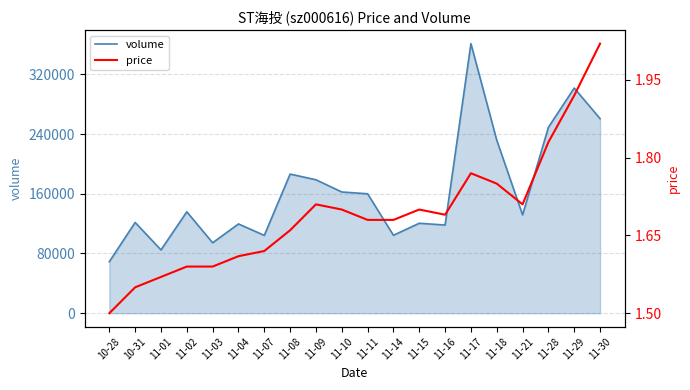

Reading left to right, transcribe all the data shown in this chart.

volume: 69024.0	121554.0	84792.0	135831.0	94366.0	119581.0	104258.0	186354.0	178722.0	162380.0	159976.0	104398.0	120499.0	118099.0	361047.0	231740.0	131723.0	249019.0	301552.0	260551.0
price: 1.5	1.6	1.6	1.6	1.6	1.6	1.6	1.7	1.7	1.7	1.7	1.7	1.7	1.7	1.8	1.8	1.7	1.8	1.9	2.0